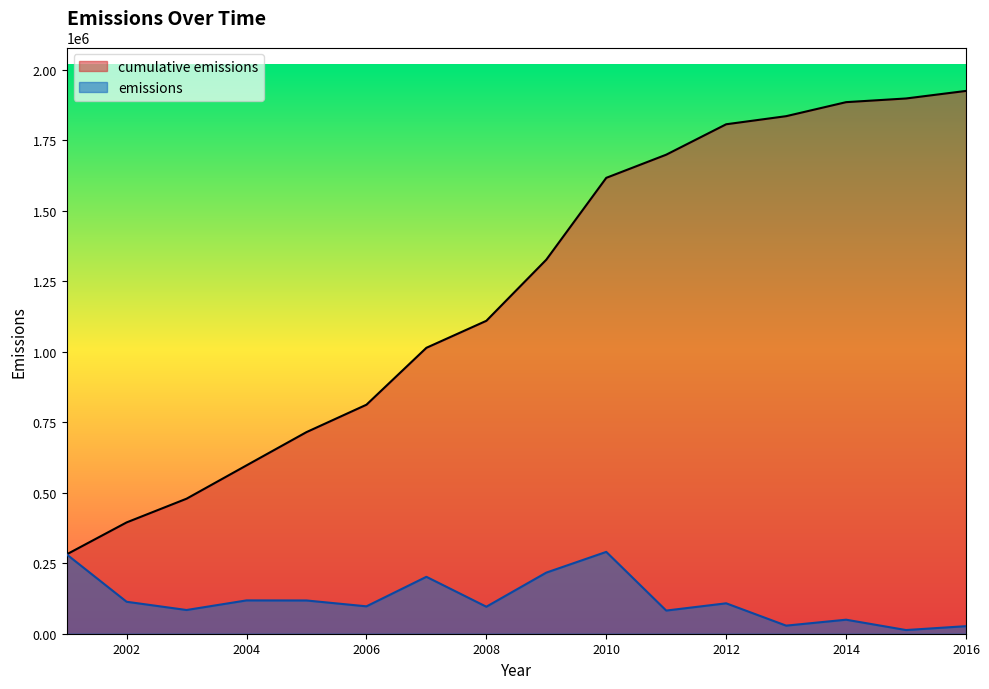

How many distinct data groups are displayed?

2